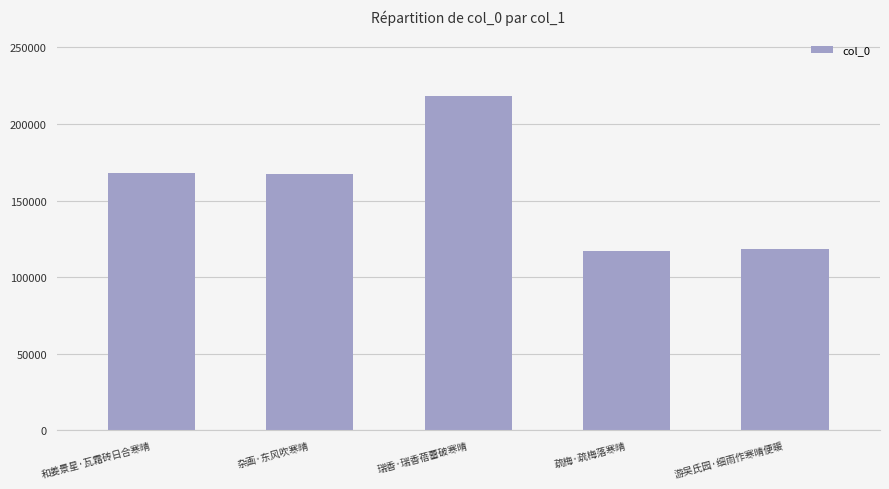

What is the greatest value displayed?

218384